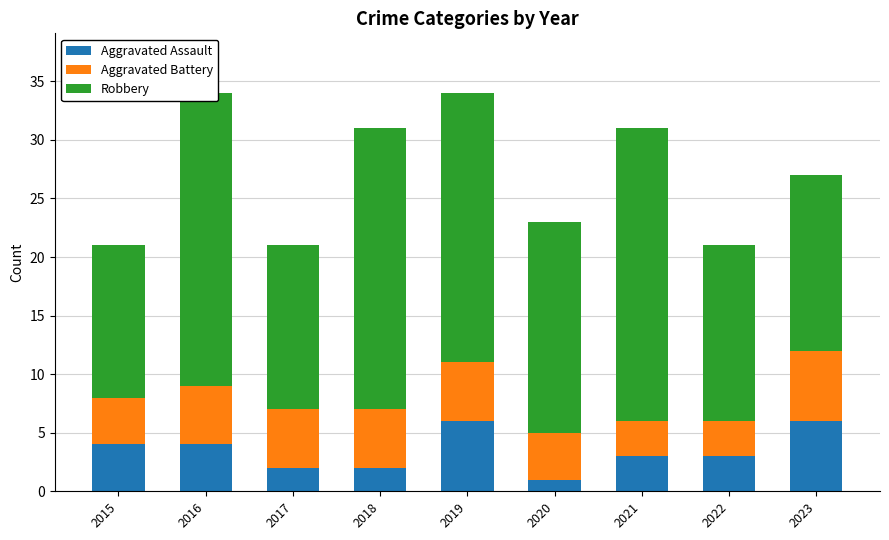

The value of Robbery at 2023 is 15. True or false?

True